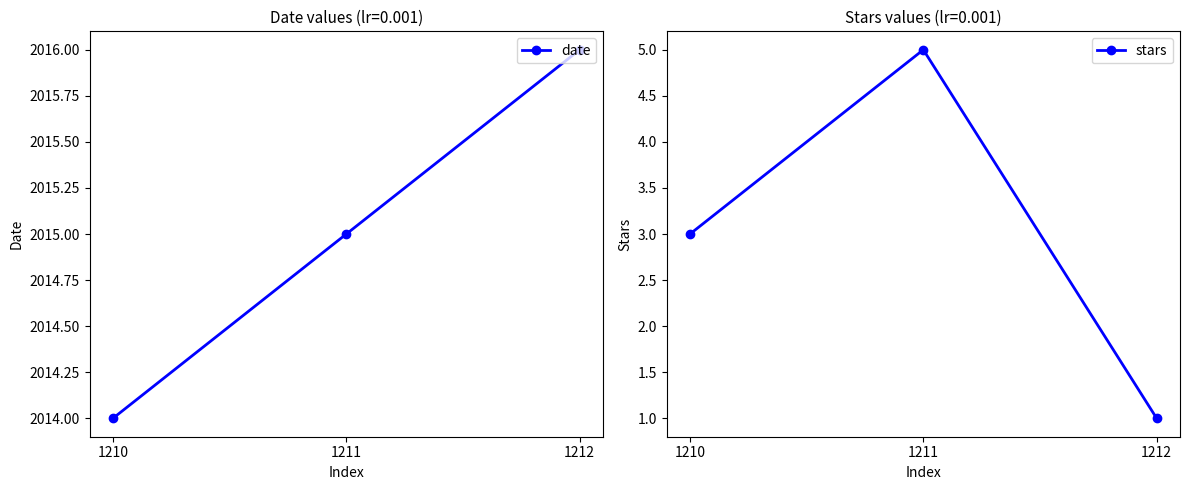

Which category has the lowest value in the stars series?

1212